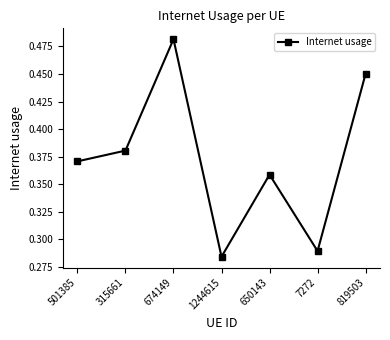

Where is the first local minimum?

1244615